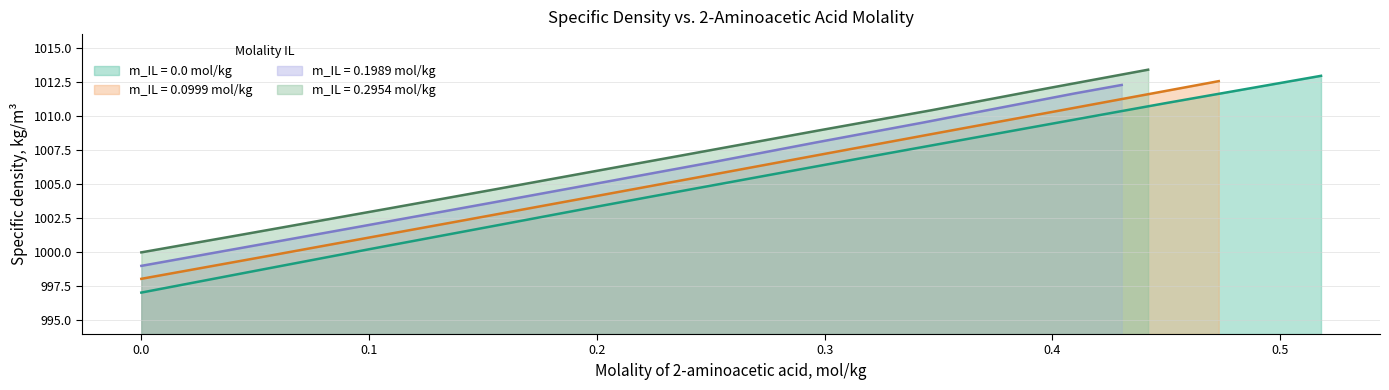

What is the average value of the m_IL_0.0 series?

1004.3